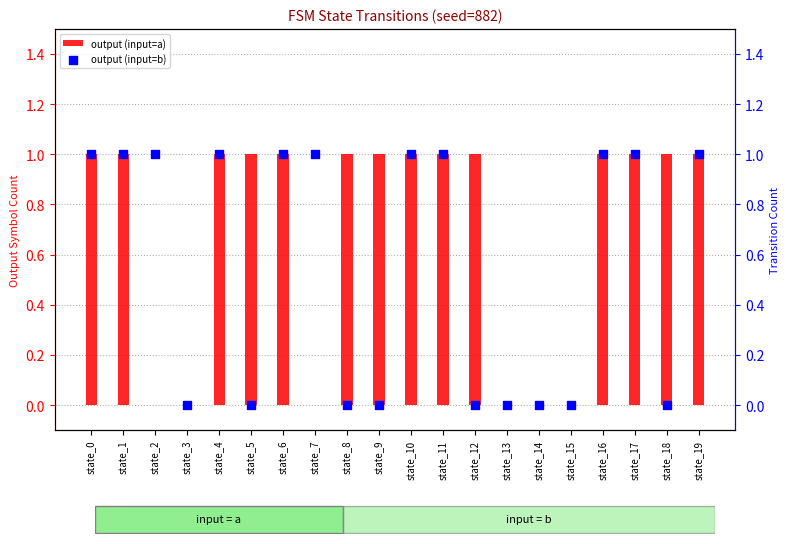

What are all the series names shown in the legend?

output (input=a), output (input=b)